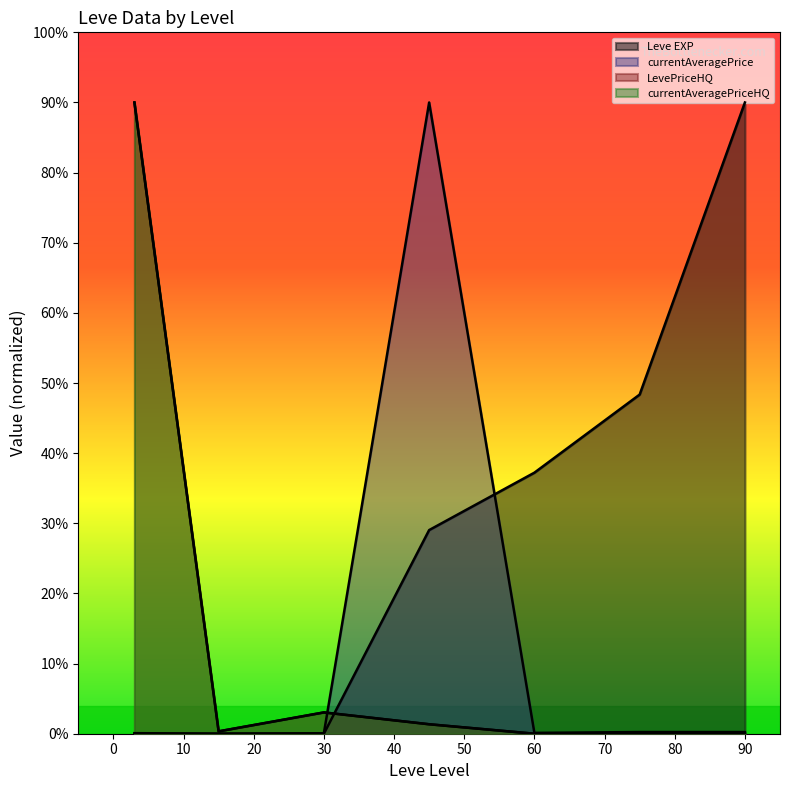

Reading left to right, list all the values displayed in this chart.

Leve EXP: 0.0	0.0	0.0	29.0	37.2	48.4	90.0
currentAveragePrice: 0.1	0.0	0.1	90.0	0.1	0.2	0.2
LevePriceHQ: 90.0	0.3	3.0	1.3	0.0	0.0	0.0
currentAveragePriceHQ: 90.0	0.3	3.0	1.3	0.0	0.0	0.0